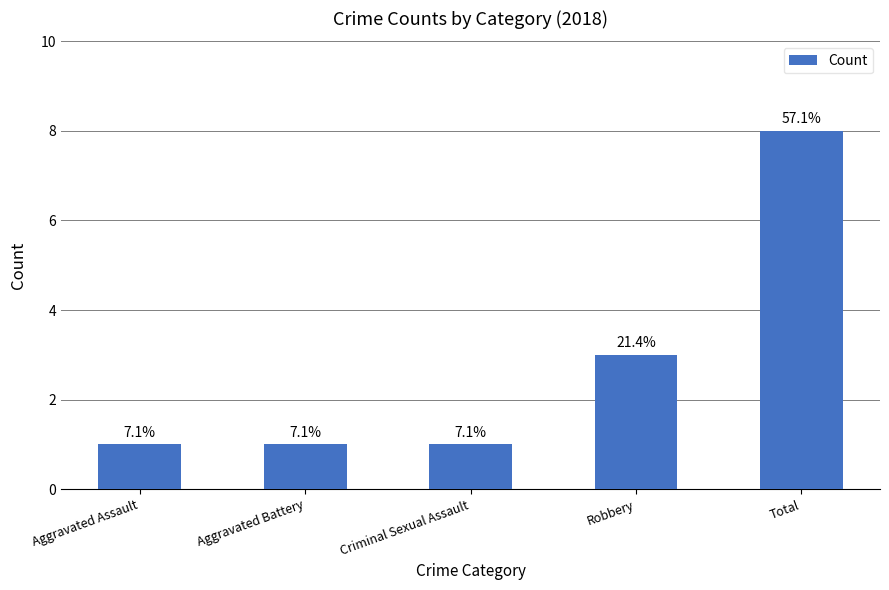

How many bars are there in total?

5